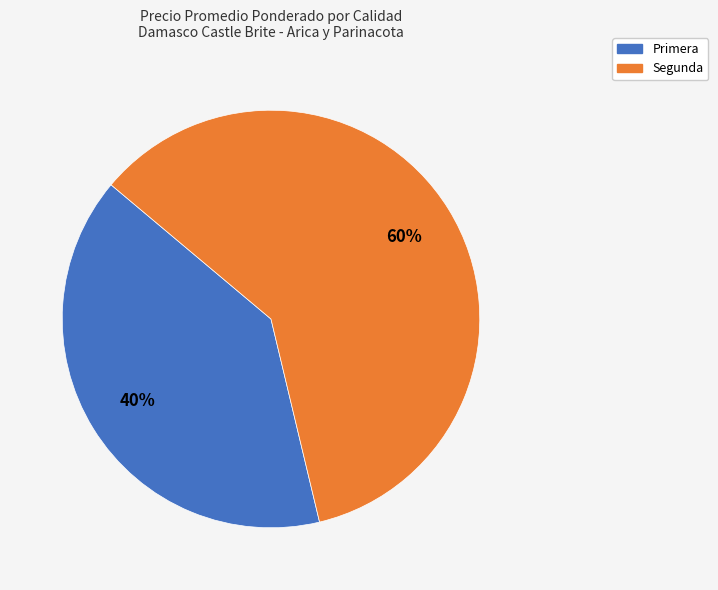

Does any single category account for the majority?

Yes